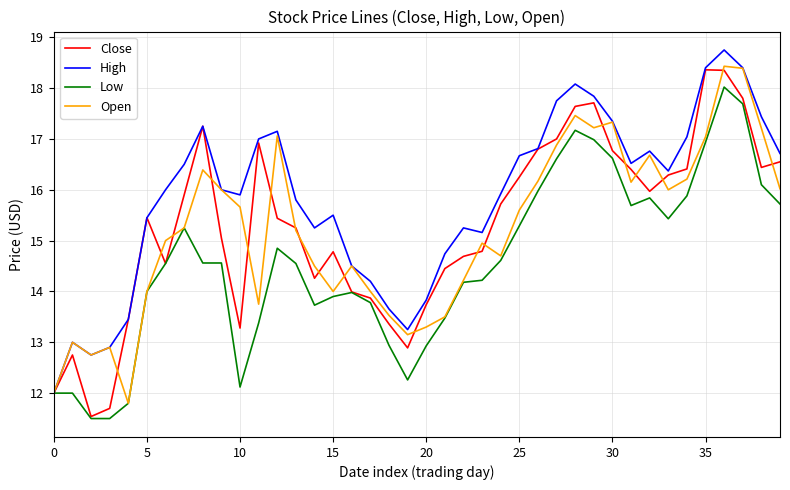

What is the minimum value for Low?

11.5